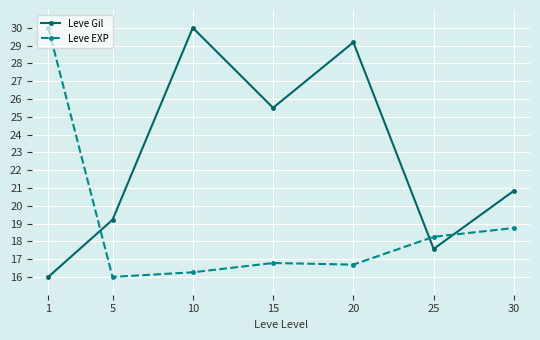

Reading left to right, transcribe all the data shown in this chart.

Leve Gil: 16.0	19.2	30.0	25.5	29.2	17.6	20.8
Leve EXP: 30.0	16.0	16.3	16.8	16.7	18.3	18.7